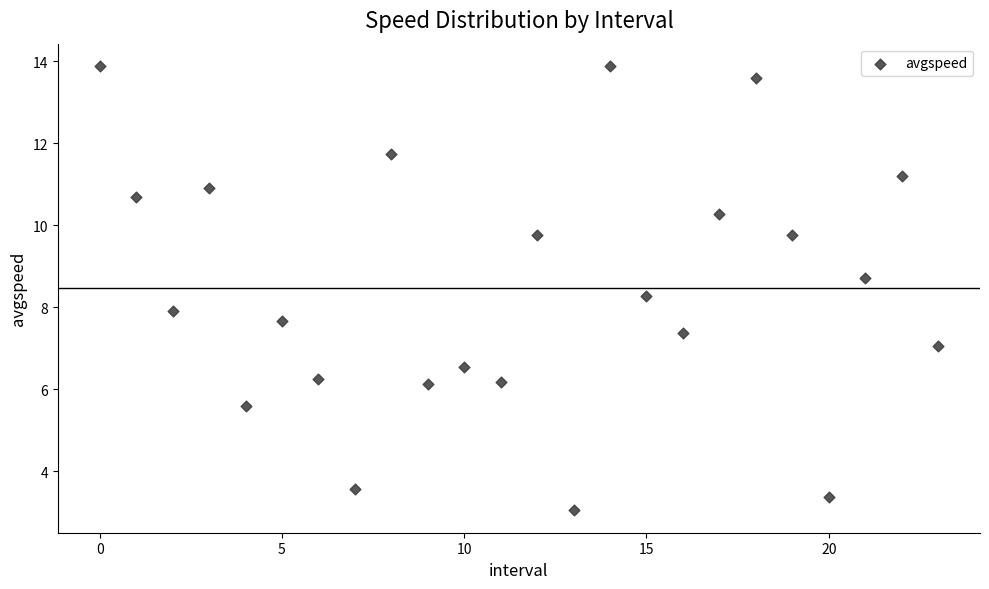

What is the range of Y values (max minus min)?

10.8